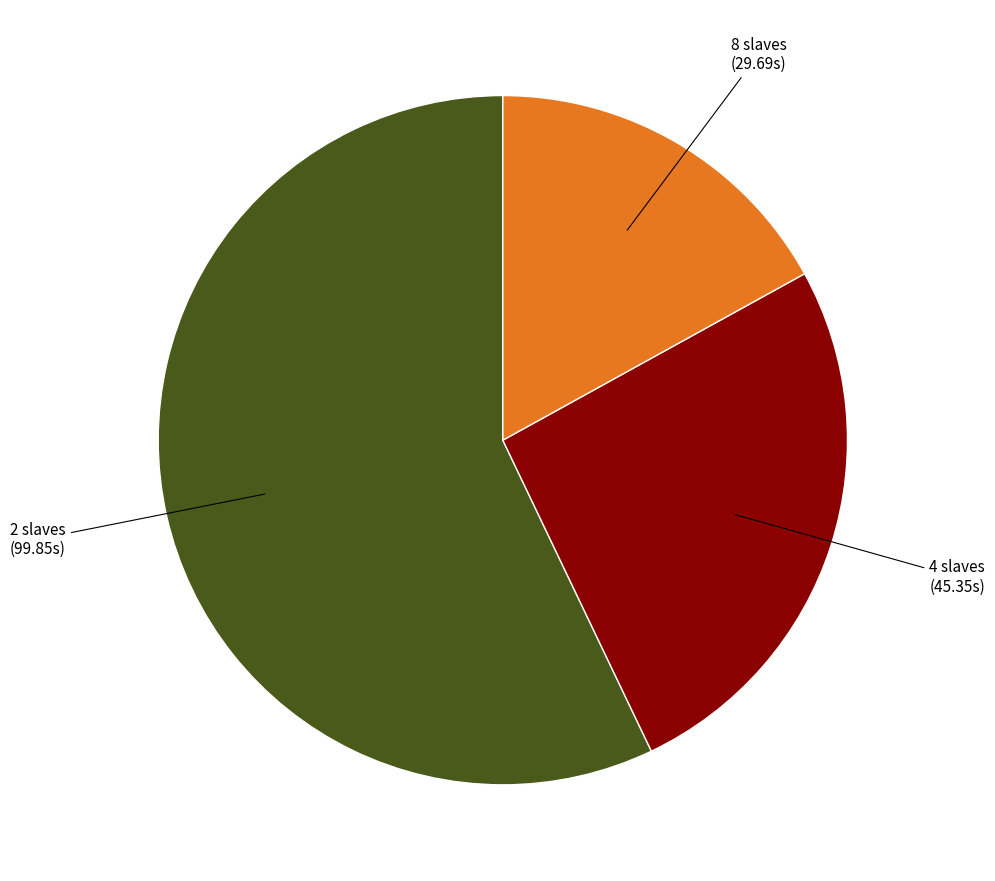

Is there a majority slice in this chart?

Yes